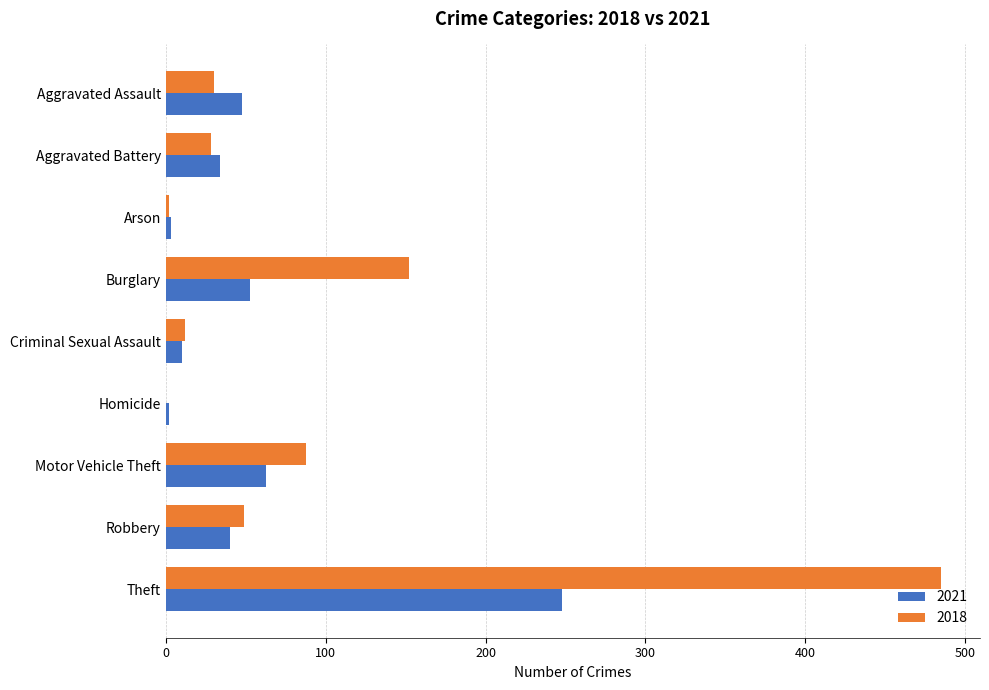

Which category has the highest value in the 2018 series?

Theft